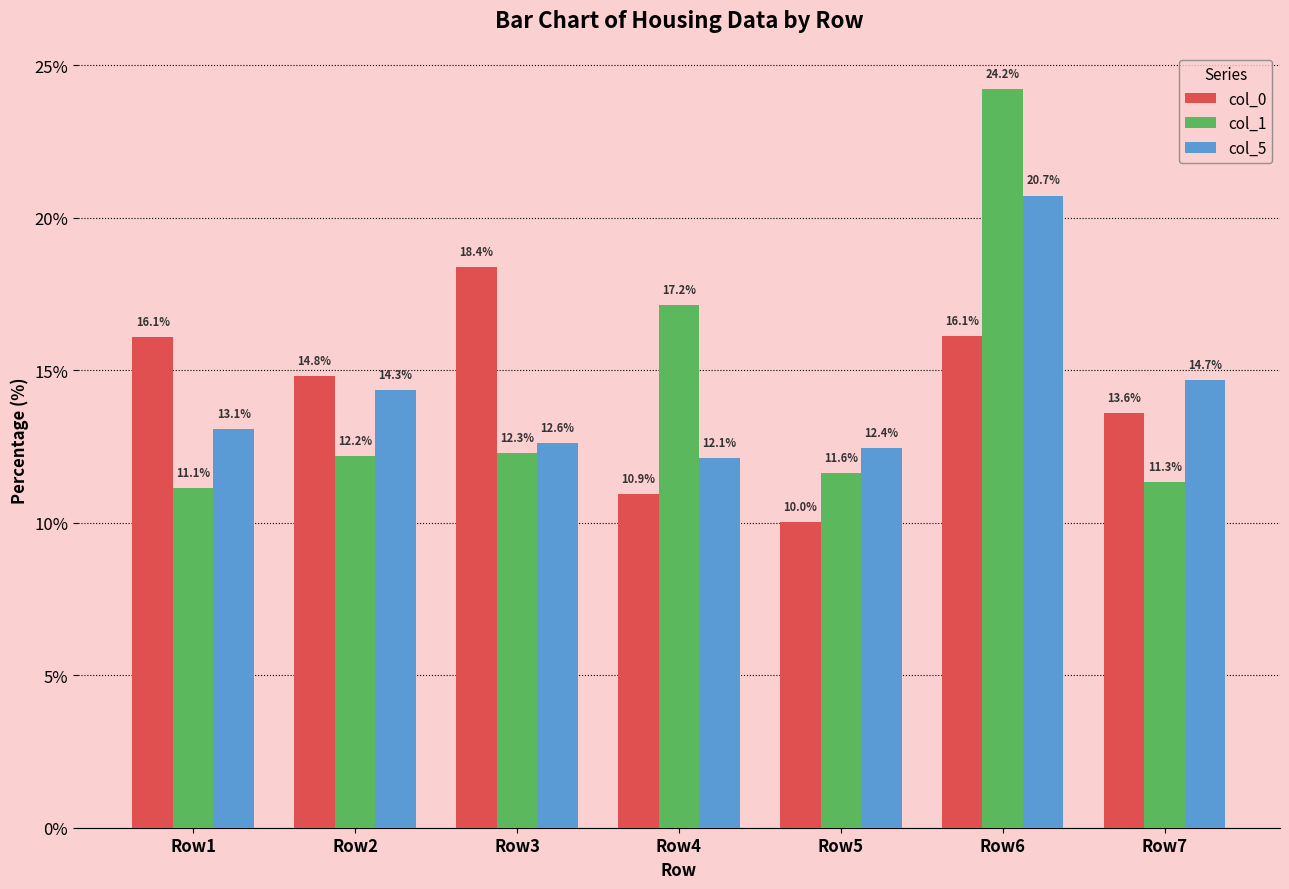

True or false: col_1 has a value of 12.3 at Row3.

True